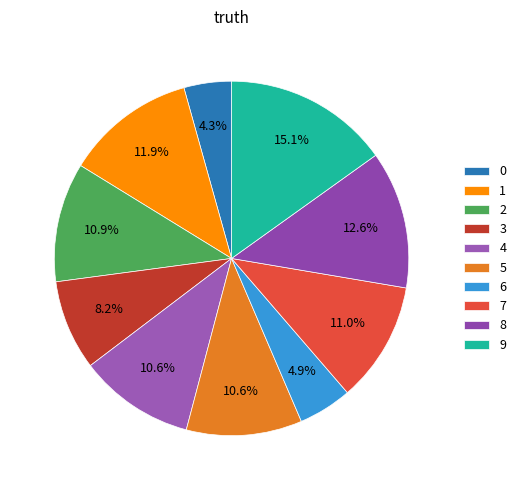

To the nearest percent, what is the difference between the largest and smallest slice percentages?

11%